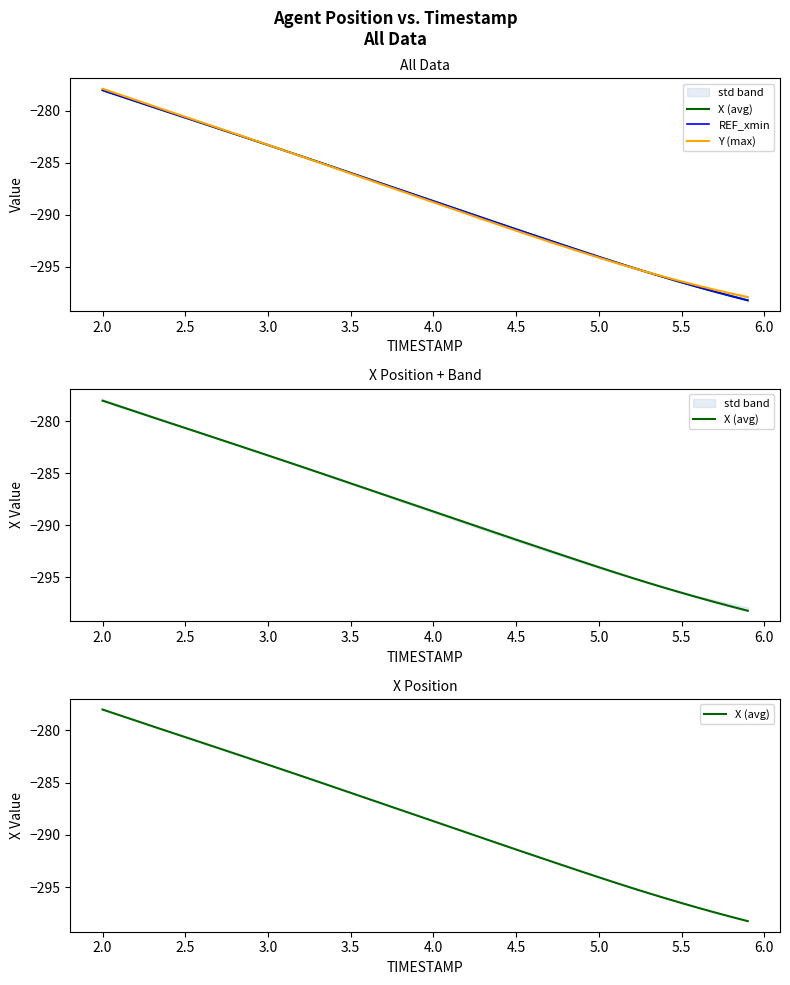

Is the value of X (avg) at 3.0 greater than the value of Y (max) at 16?

Yes